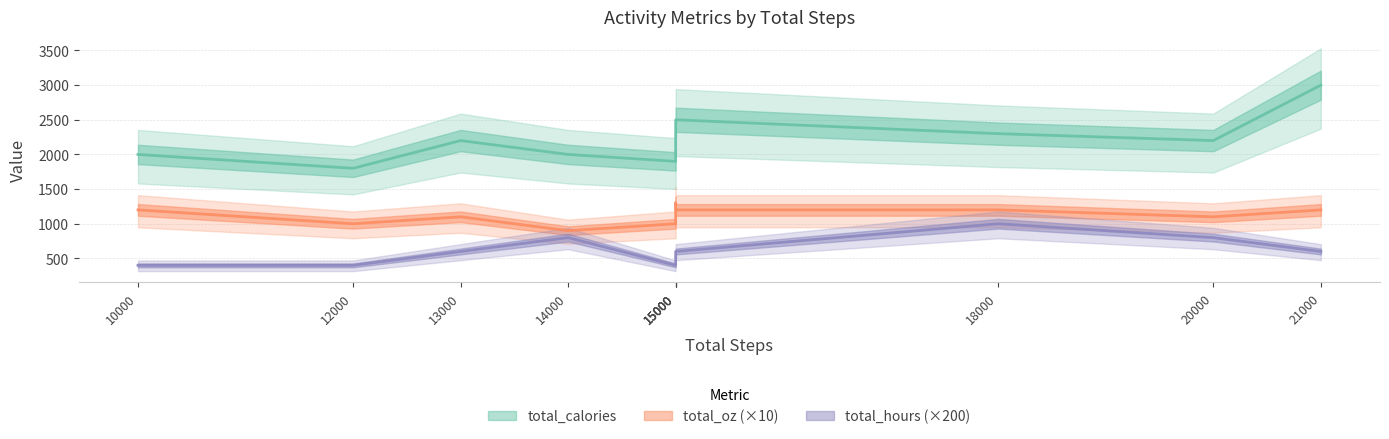

What is the spread (max minus min) of values at 10000?

1600